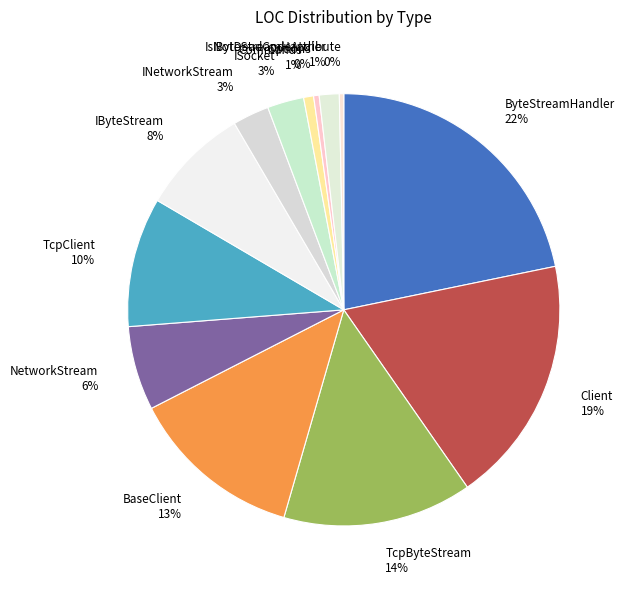

True or false: IsNotDeadCodeAttribute accounts for 15% of the total.

False